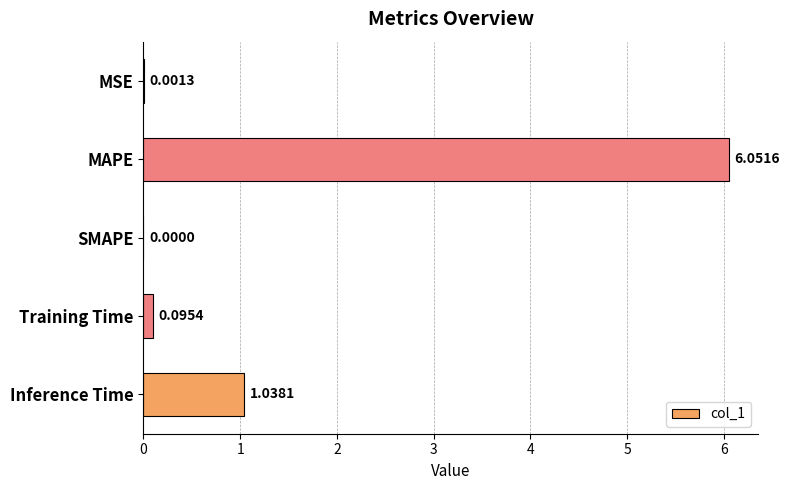

At which label is the value closest to 3?

Inference Time